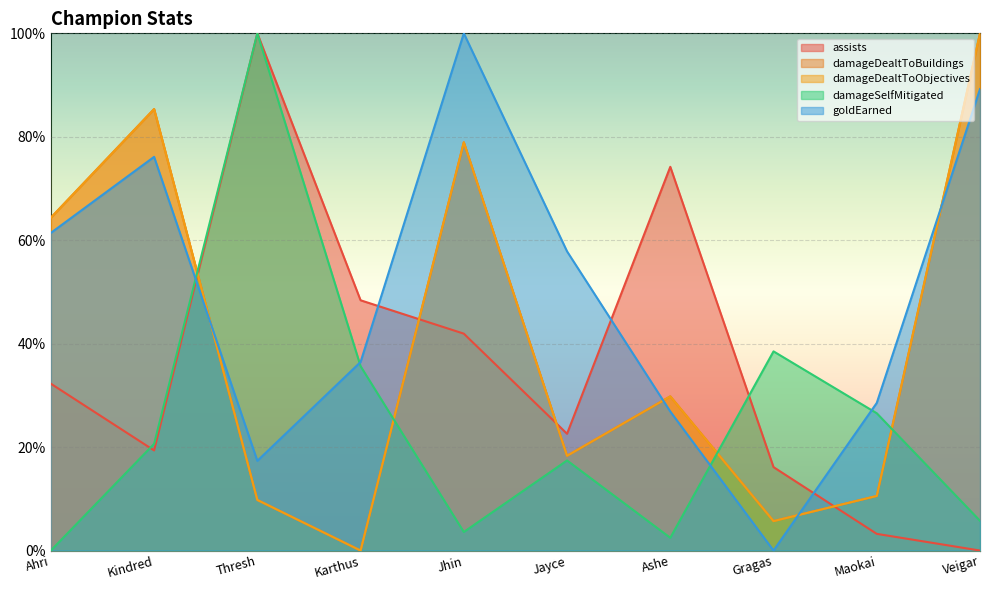

Which series has the largest total across all categories?

goldEarned